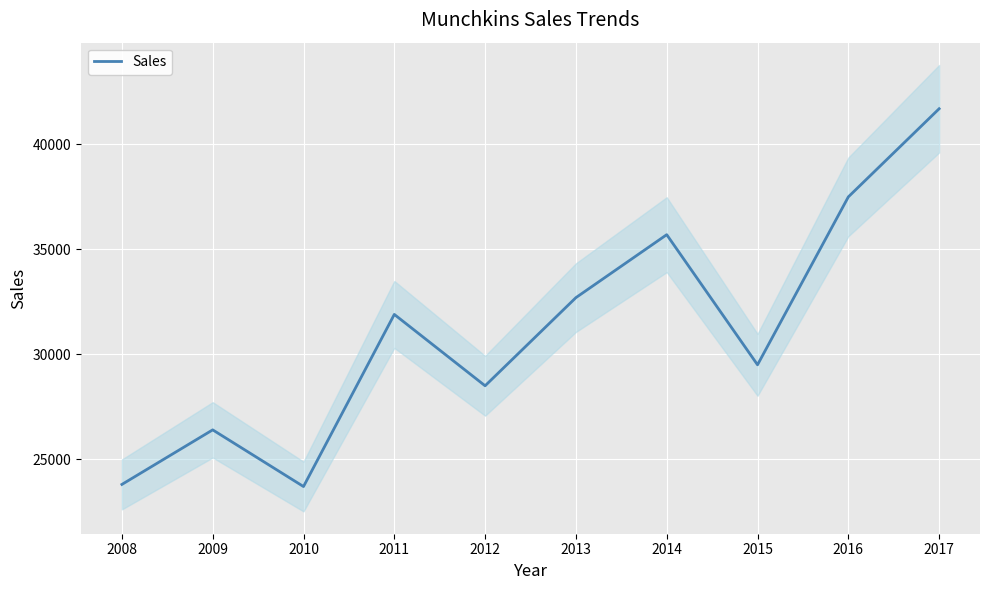

At which category does the data reach its first local valley?

2010